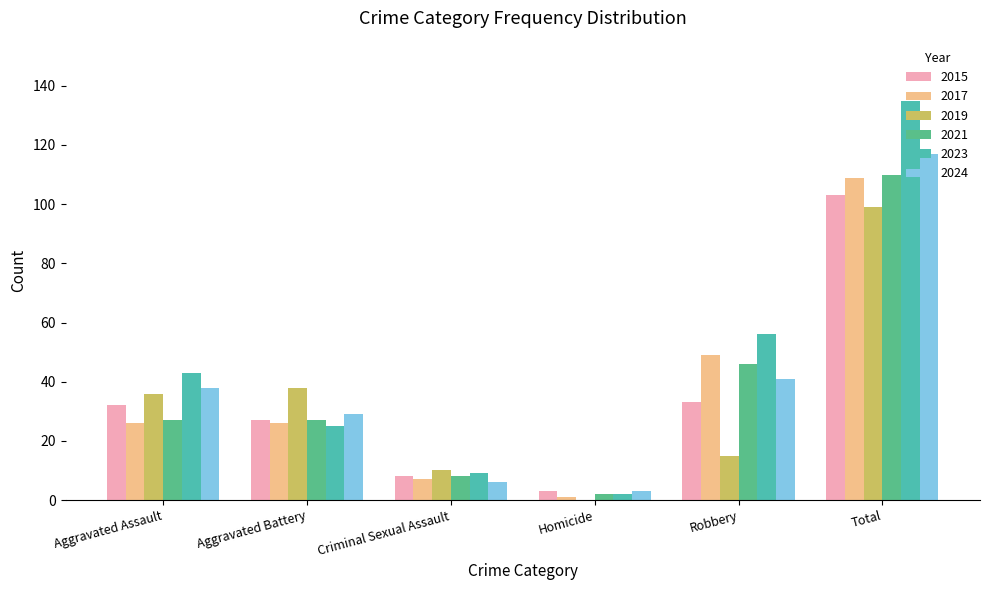

True or false: 2019 has a value of 36 at Aggravated Assault.

True